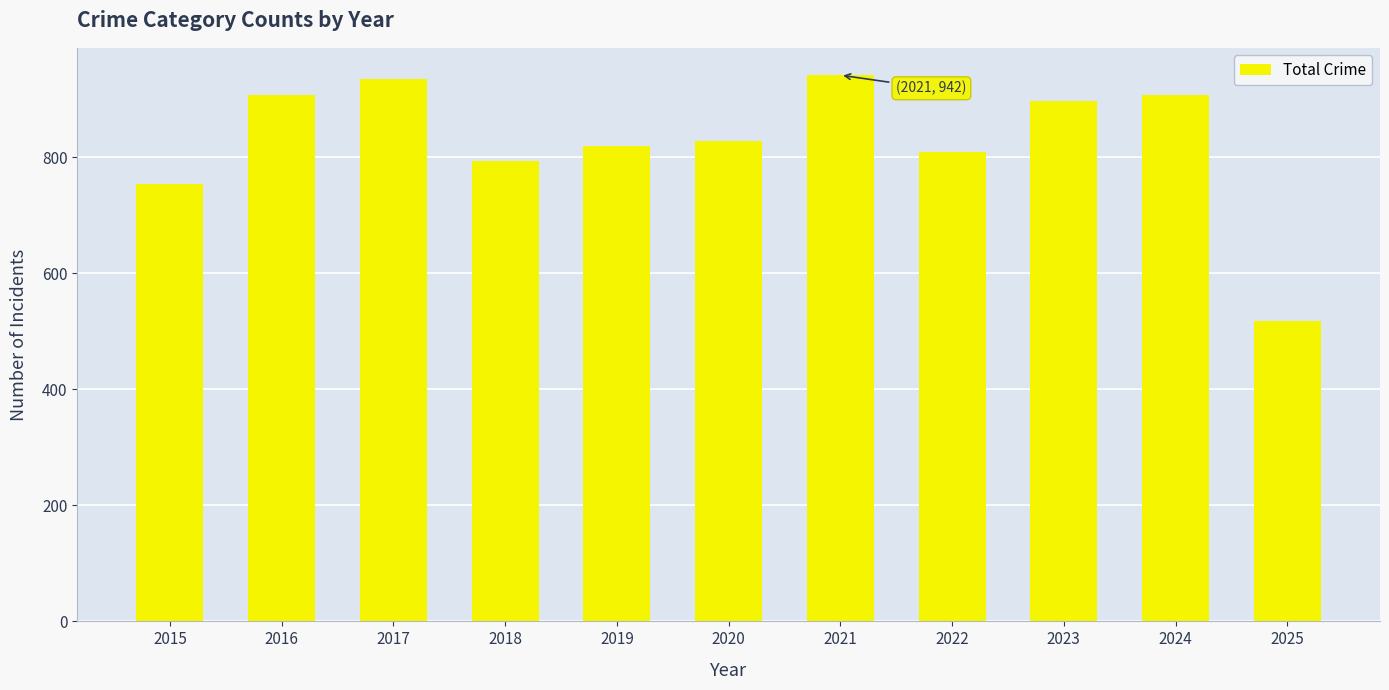

Approximately how many times larger is the value at 2015 compared to 2025?

1.5